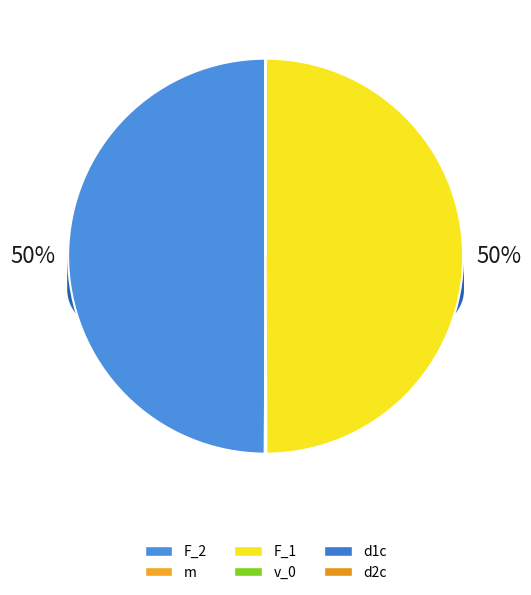

What is the smallest slice in the pie chart?

d1c